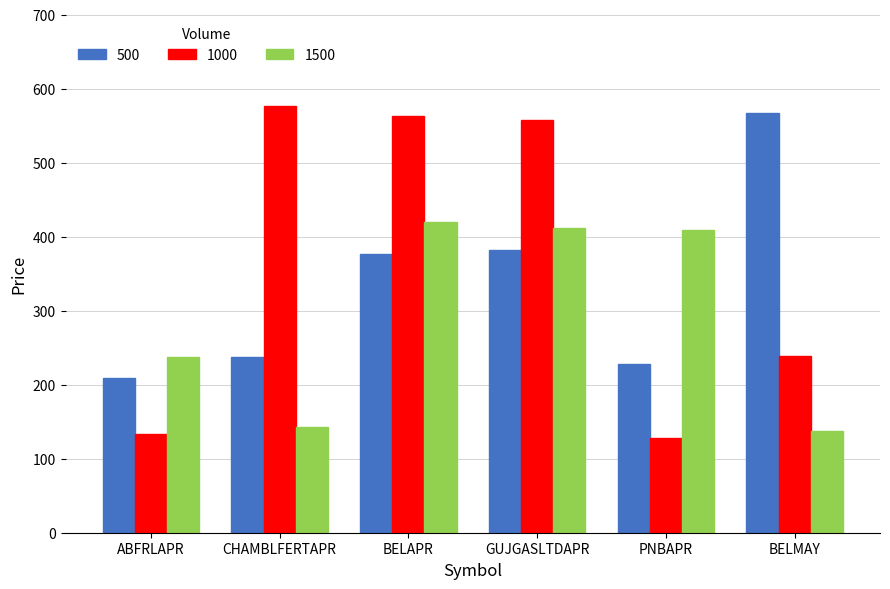

Which series has the largest total across all categories?

1000